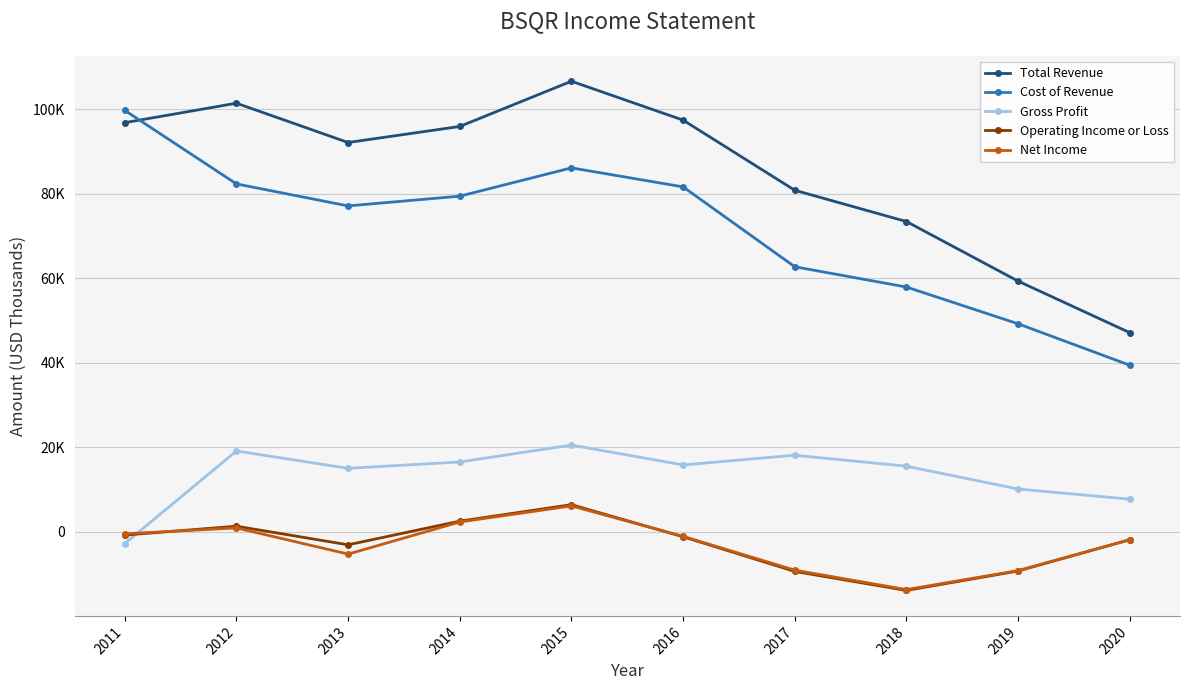

What are all the series names shown in the legend?

Total Revenue, Cost of Revenue, Gross Profit, Operating Income or Loss, Net Income